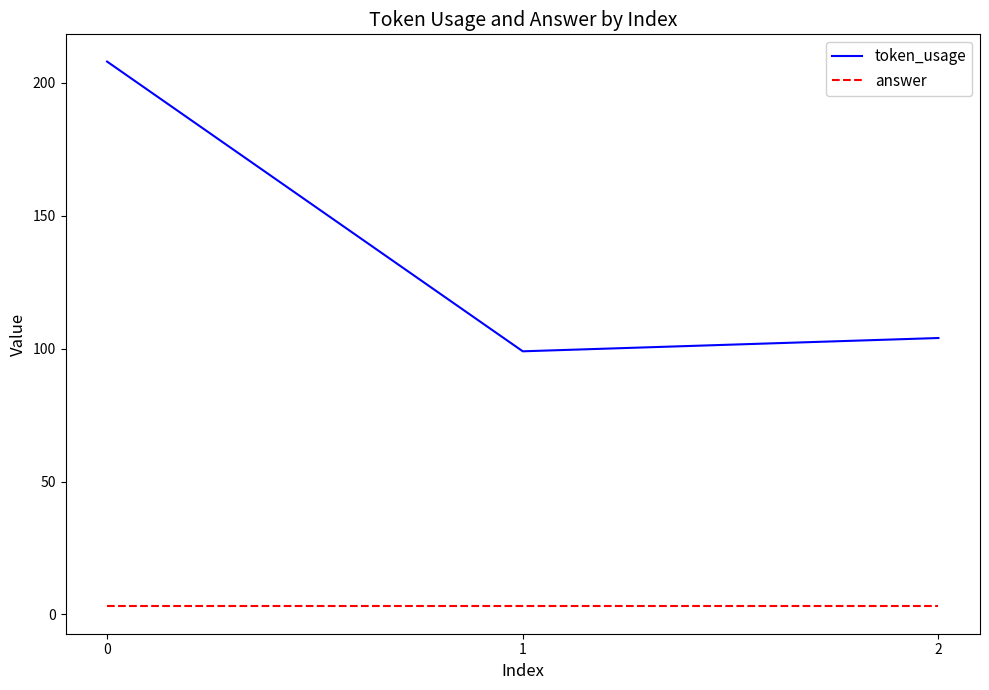

Which series changed the most between 0 and 2?

token_usage